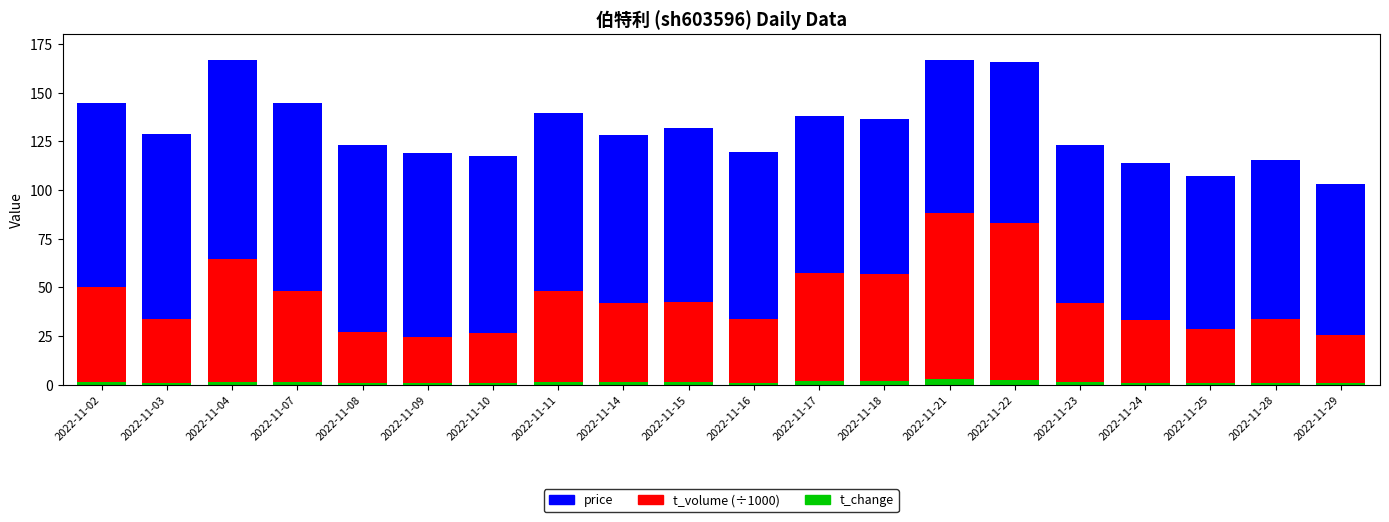

What is the difference between the maximum and second lowest values in the price series?

23.6